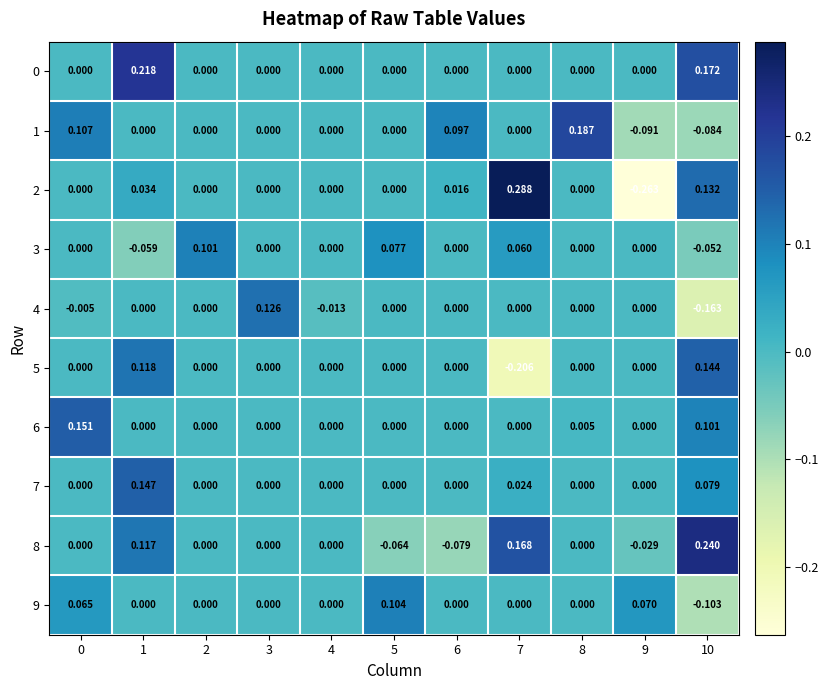

Which category has the lowest value across all series?

9